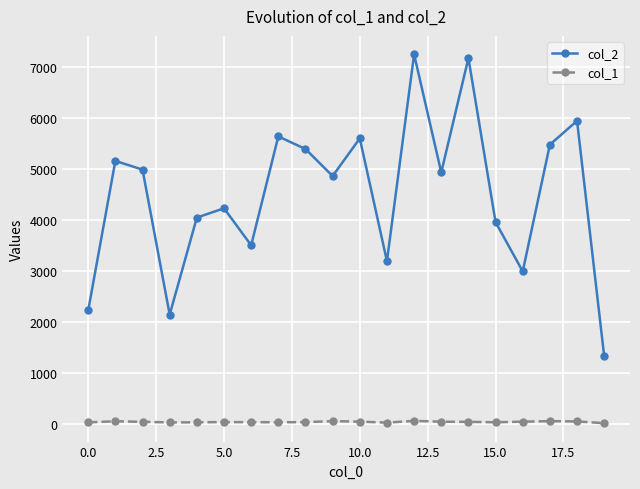

How many categories are shown in the chart?

20